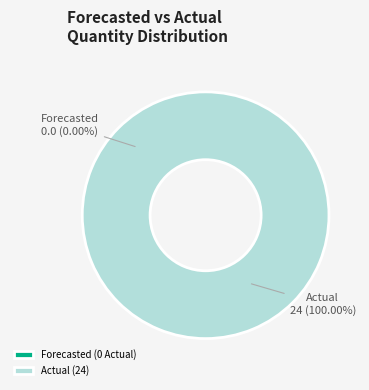

Which category accounts for the majority?

Actual (24)